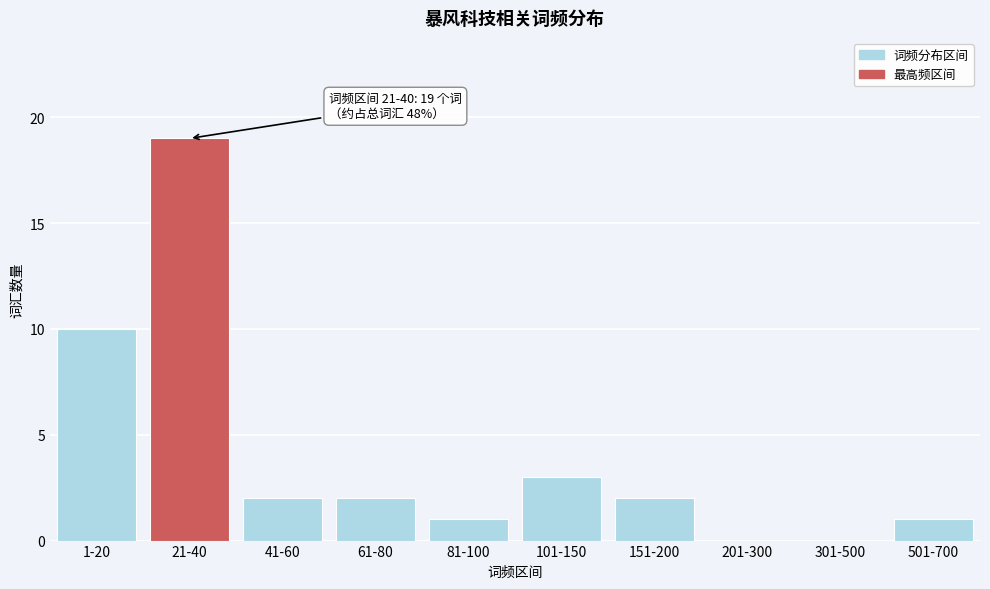

Reading left to right, what are all the values shown in this chart?

1-20=10	21-40=19	41-60=2	61-80=2	81-100=1	101-150=3	151-200=2	201-300=0	301-500=0	501-700=1